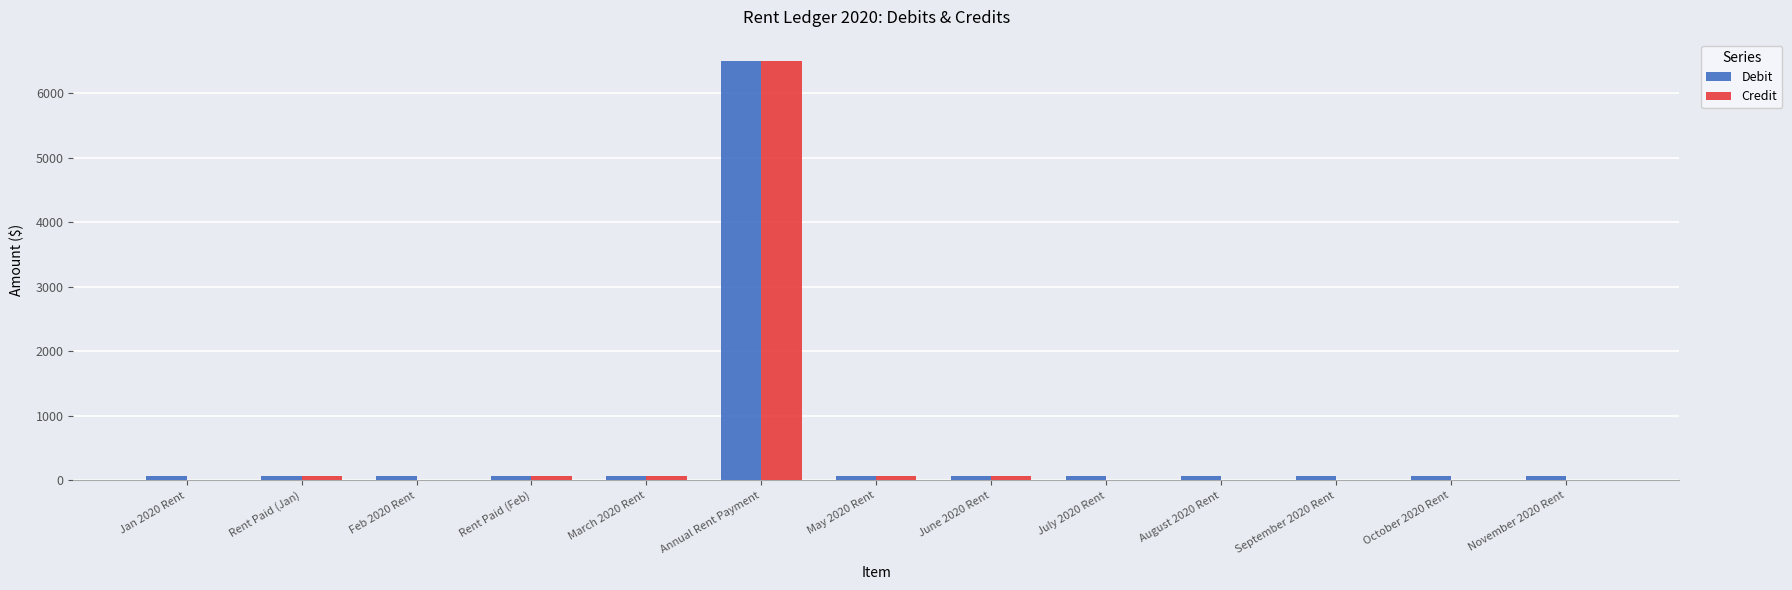

Count the number of categories in the chart.

13